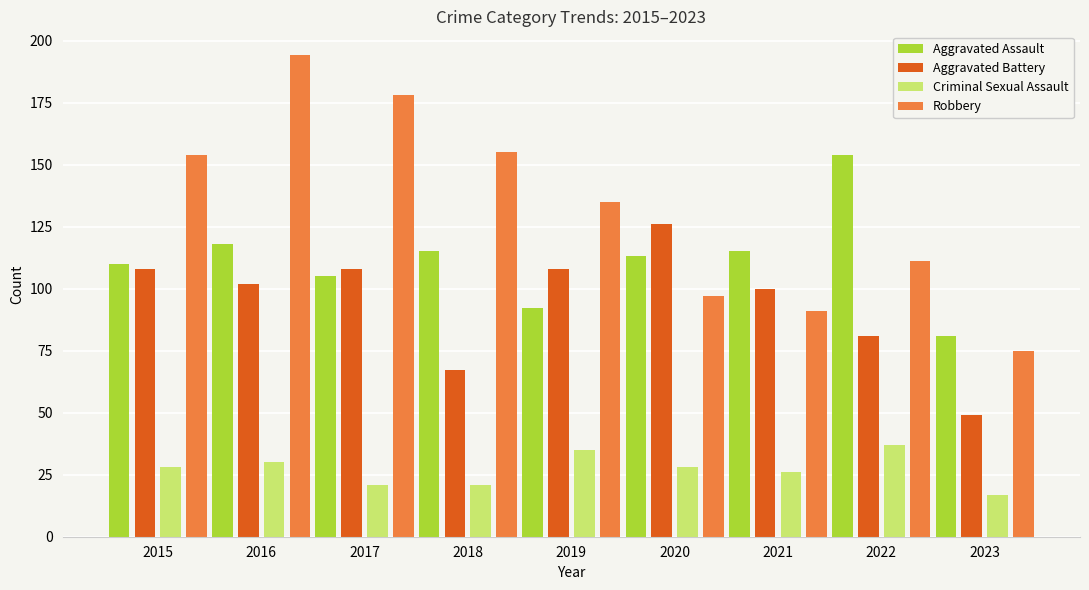

Where does the Aggravated Battery series first go above 102?

2015